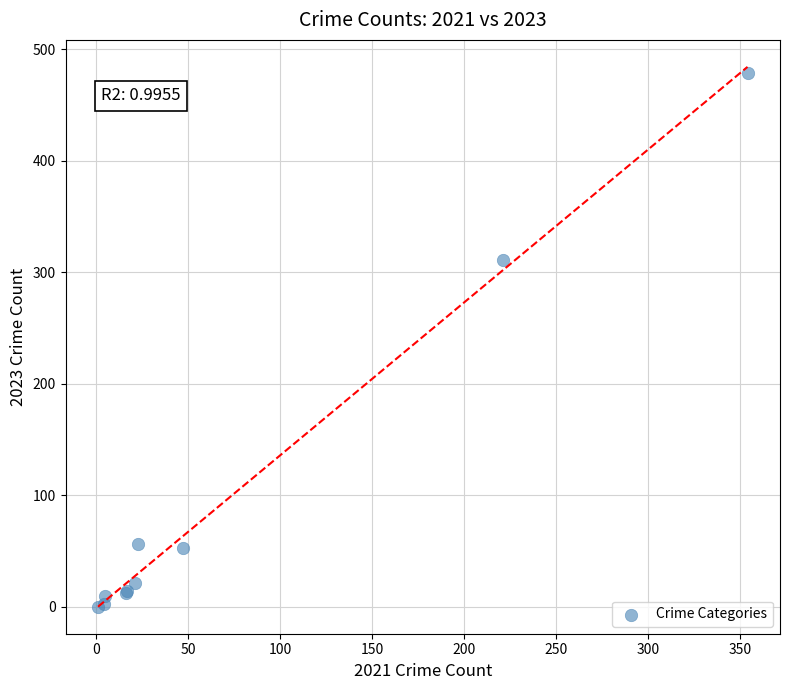

What Y value in the scatter plot is closest to 239?

311